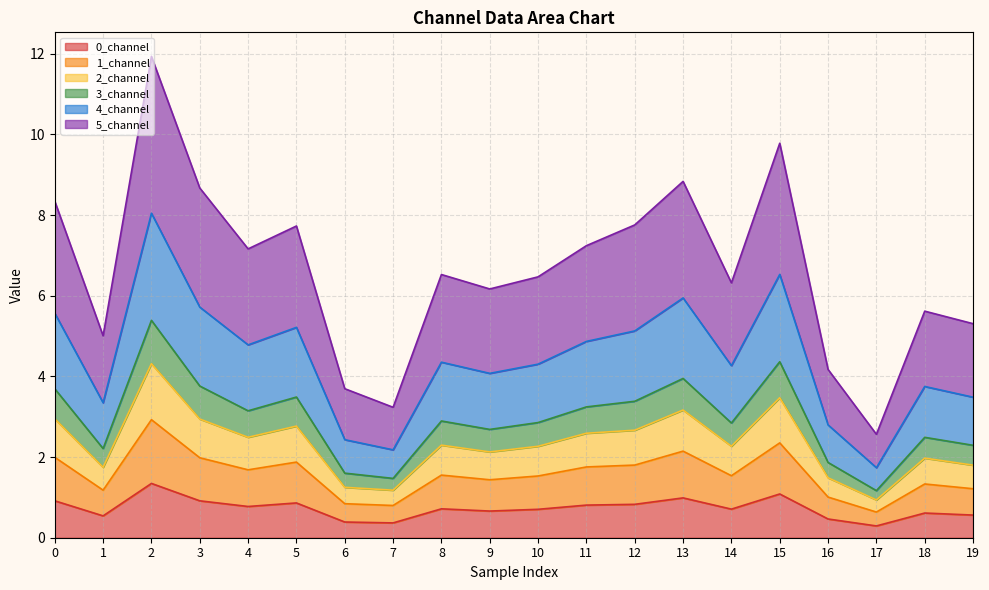

At which category is the sum across all series the highest?

2